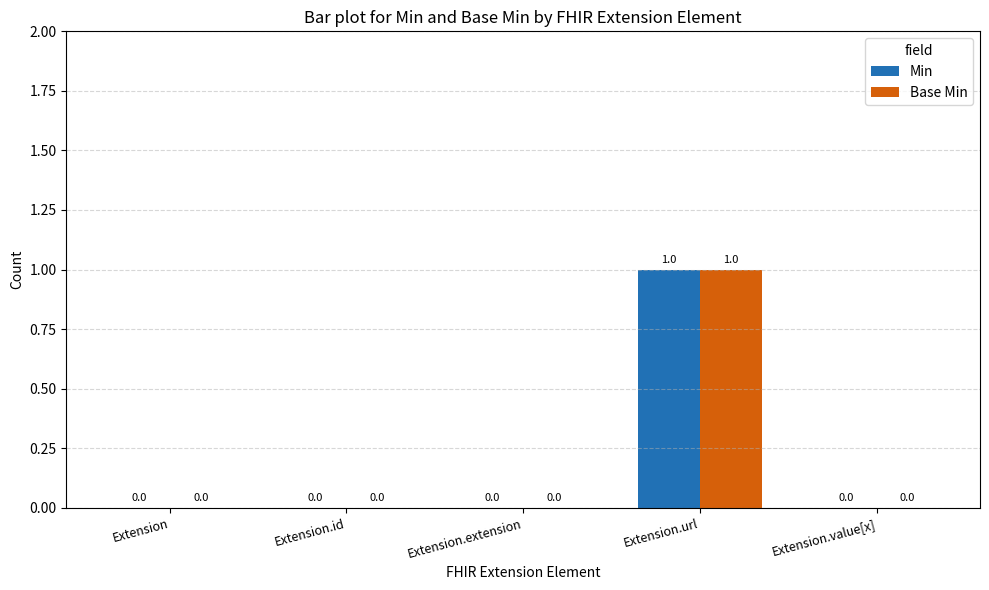

The Min series shows 0 at Extension. True or false?

True